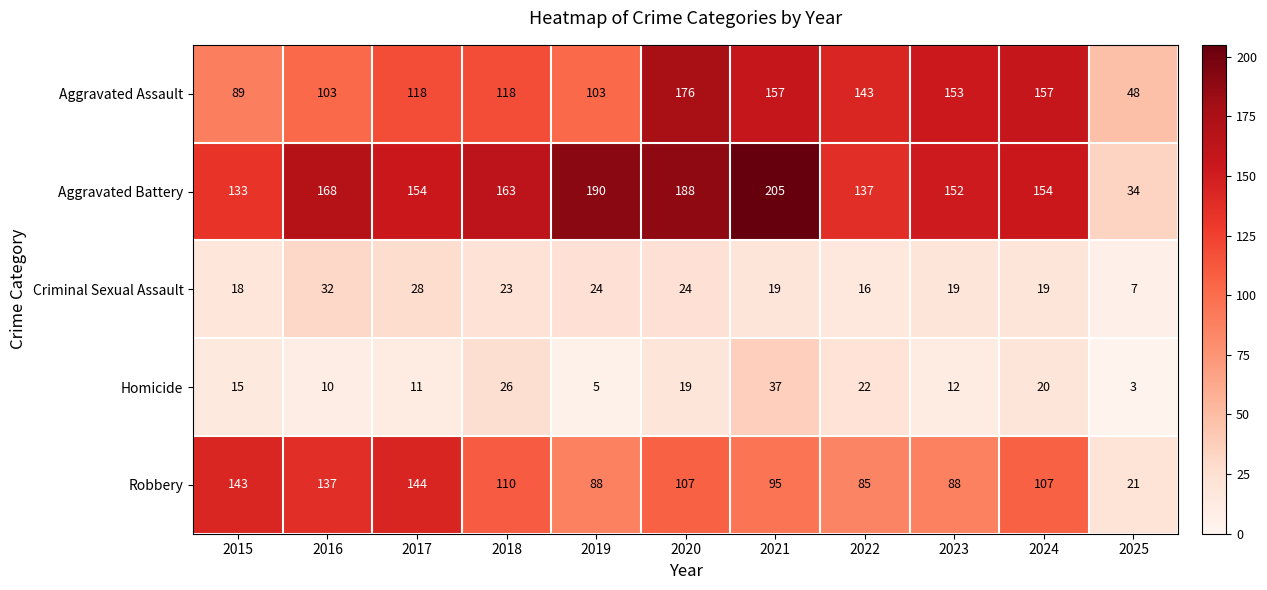

Rank the series at 2022 from highest to lowest value.

Aggravated Assault, Aggravated Battery, Robbery, Homicide, Criminal Sexual Assault